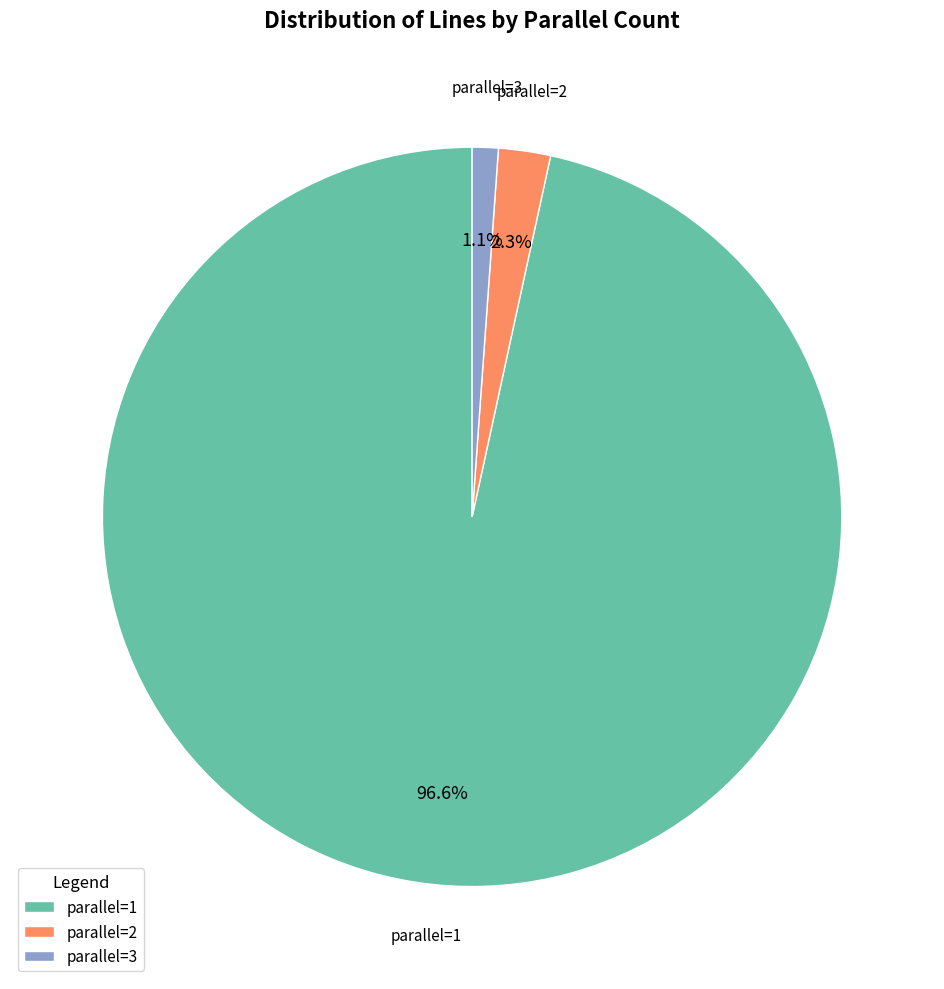

Does parallel=1 represent more than half of the total?

Yes